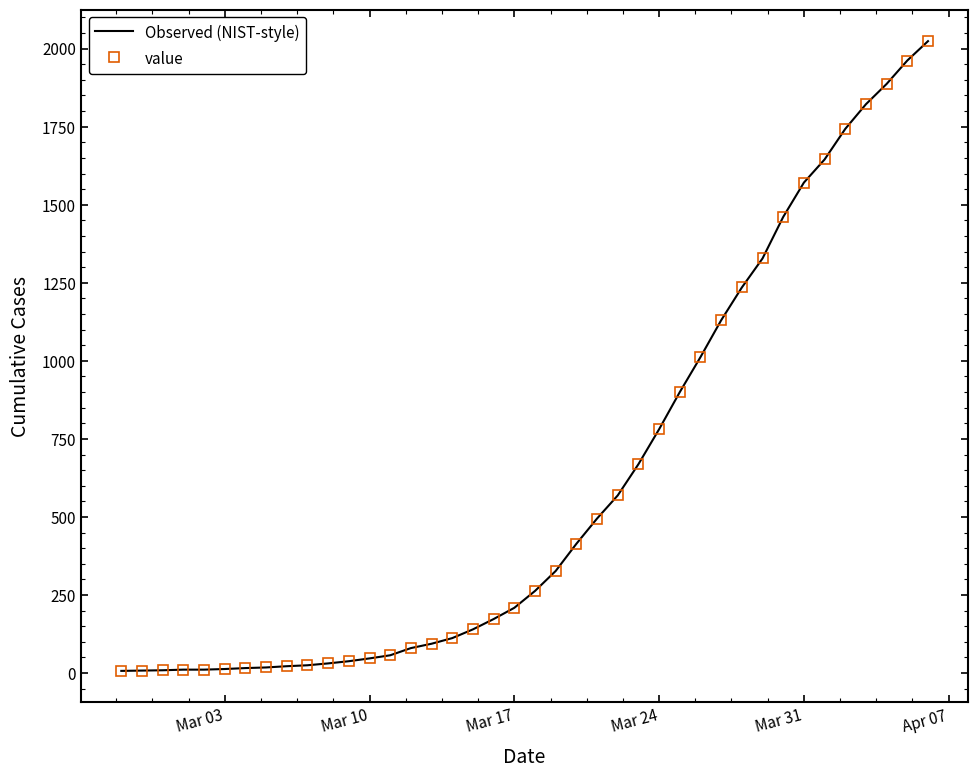

Which series has the largest total across all categories?

Observed (NIST-style)